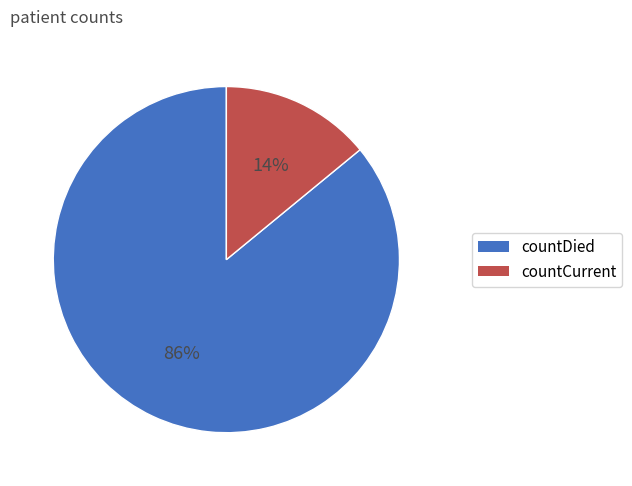

To the nearest percent, what is the combined percentage of countDied and countCurrent?

100%